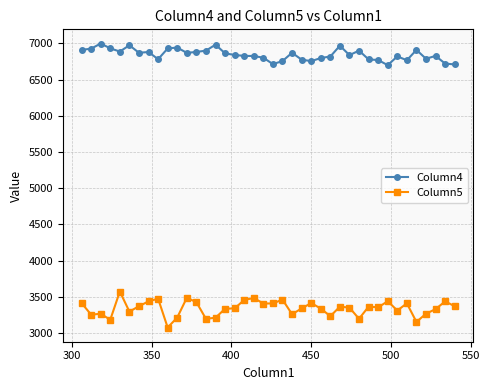

What is the value of the Column4 point at the 36th from the left?

6908.8